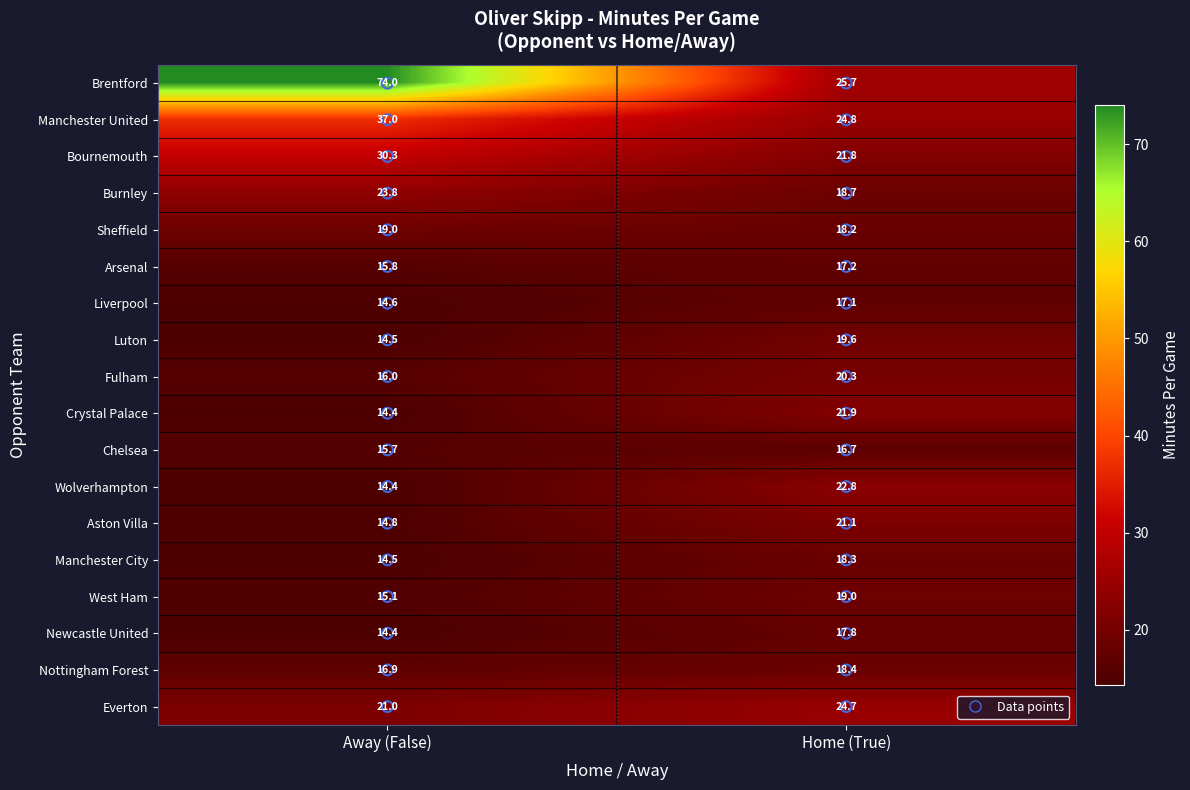

Which series has the largest range (max minus min)?

Brentford